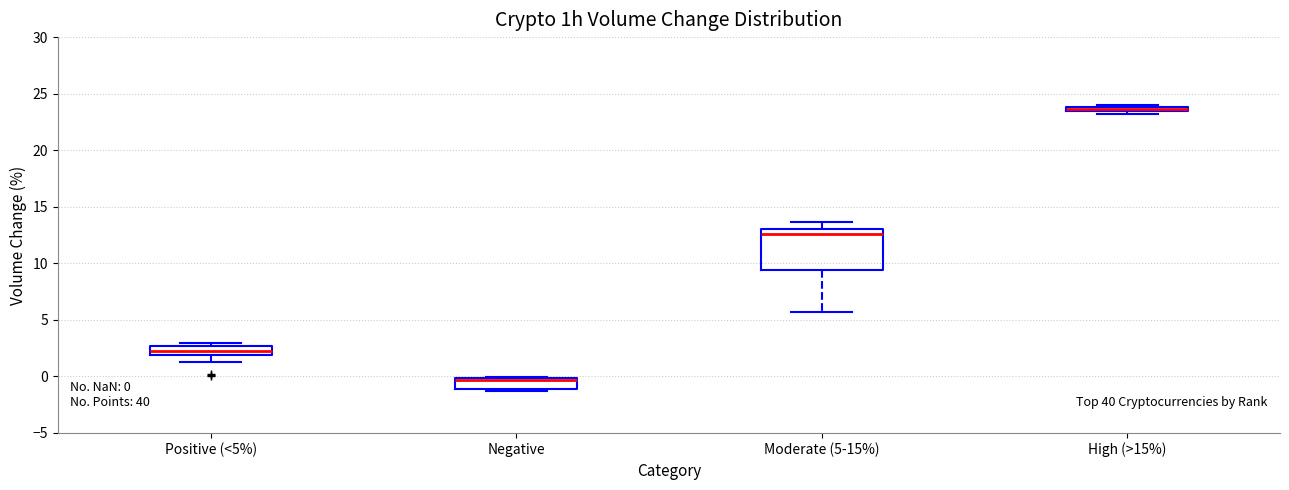

Which box's median line is the highest?

High (>15%)